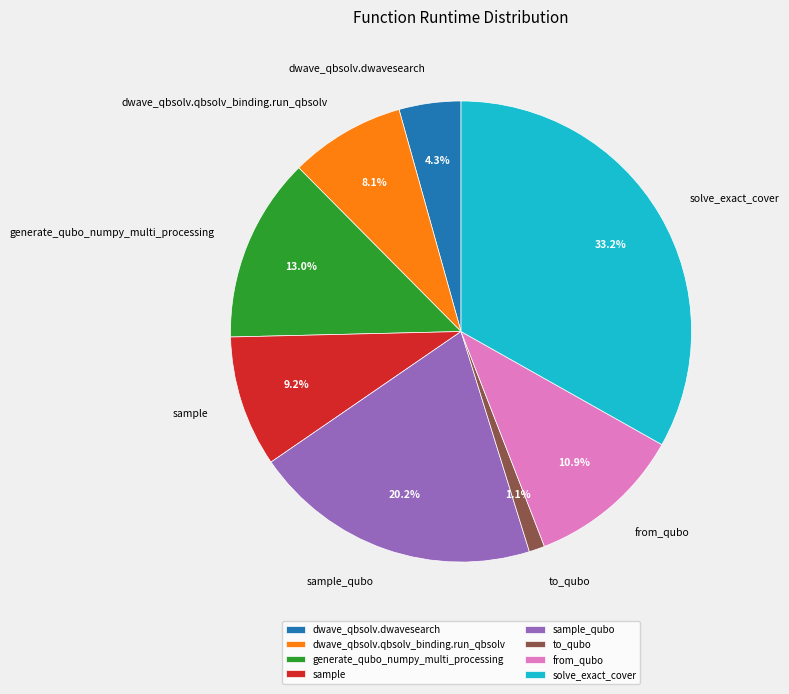

Which slice is the smallest?

to_qubo